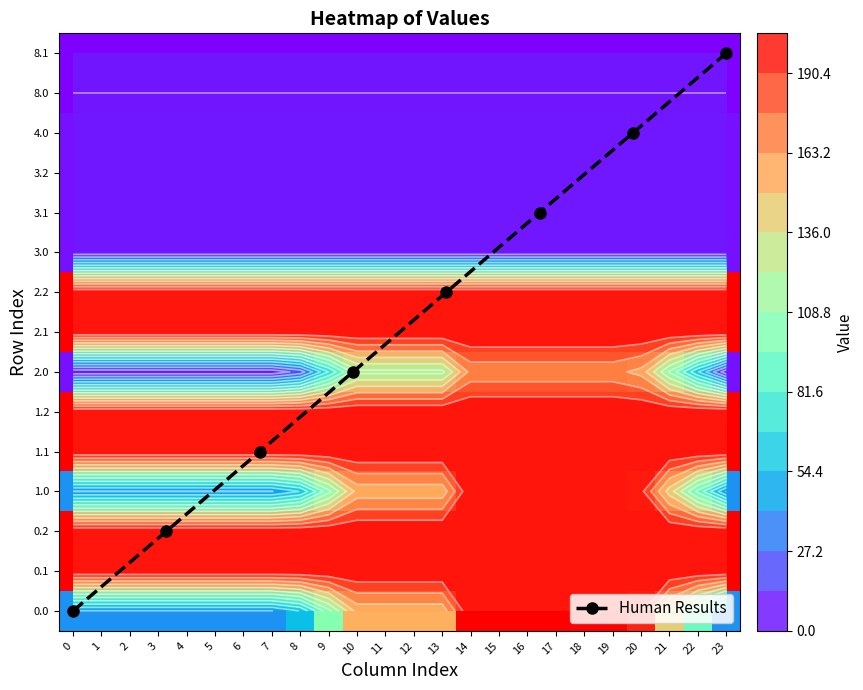

How many distinct data groups are displayed?

15